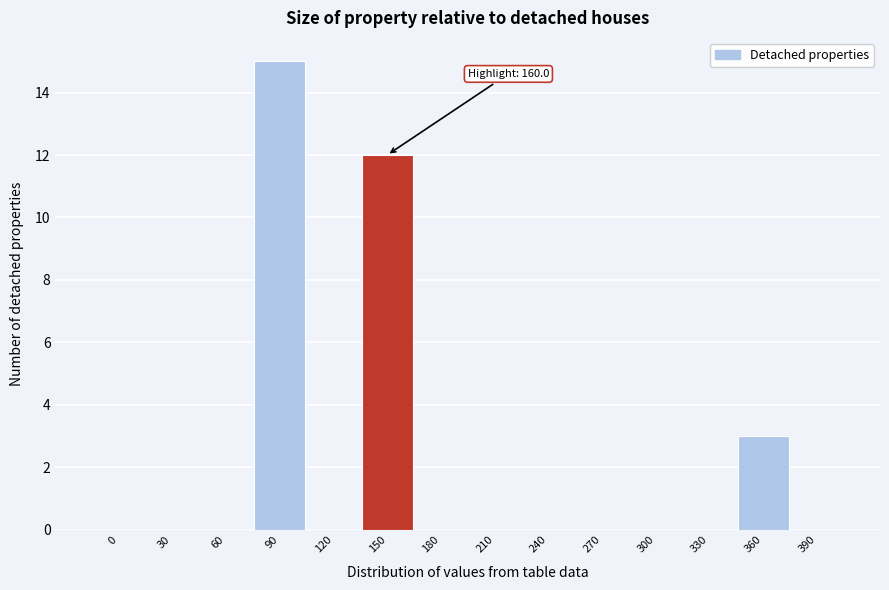

Reading right to left, what are all the values shown in this chart?

390=0	360=3	330=0	300=0	270=0	240=0	210=0	180=0	150=12	120=0	90=15	60=0	30=0	0=0